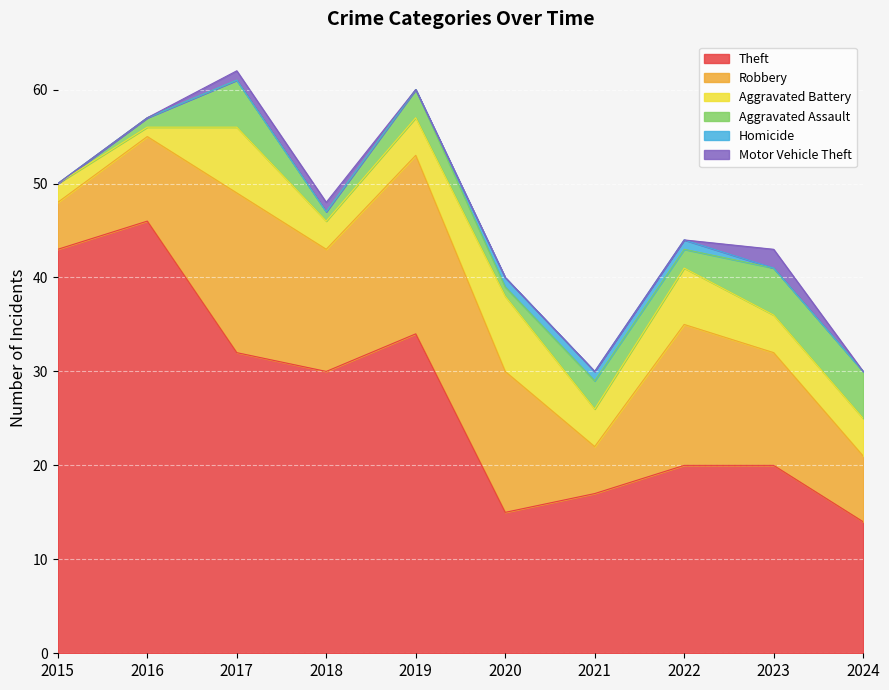

At which category is the sum across all series the highest?

2017